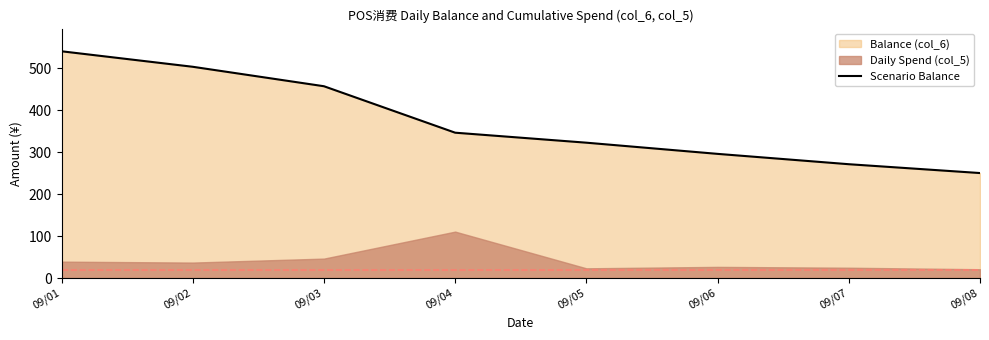

List the labels in order of value, largest first.

09/01, 09/02, 09/03, 09/04, 09/05, 09/06, 09/07, 09/08